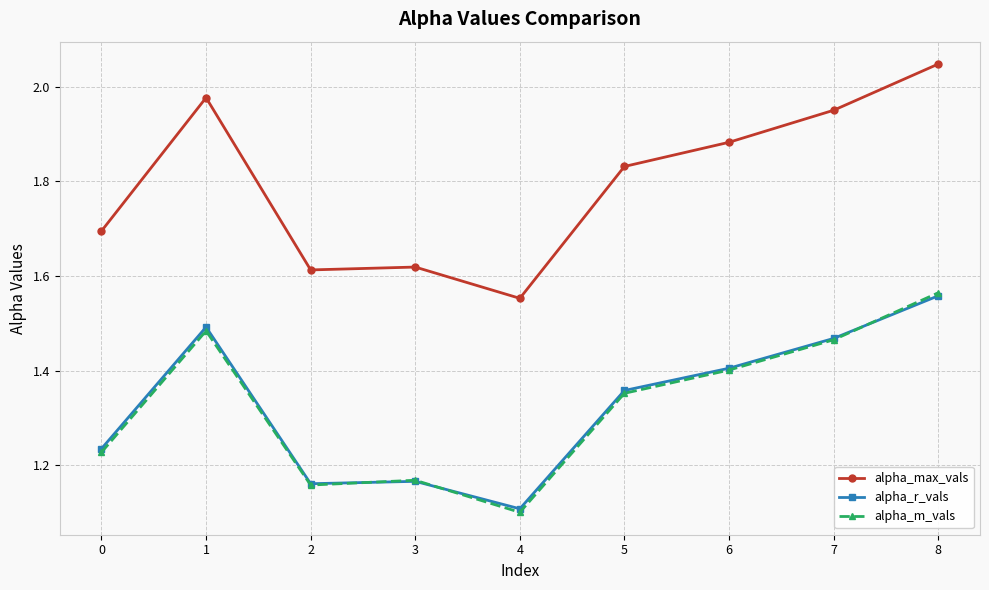

Does the chart display data point markers on the line(s)?

Yes